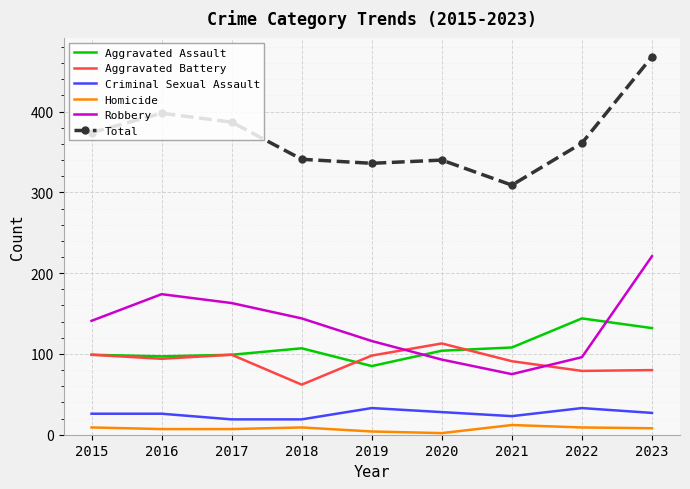

What is the difference between the highest and lowest values at 2020?

338